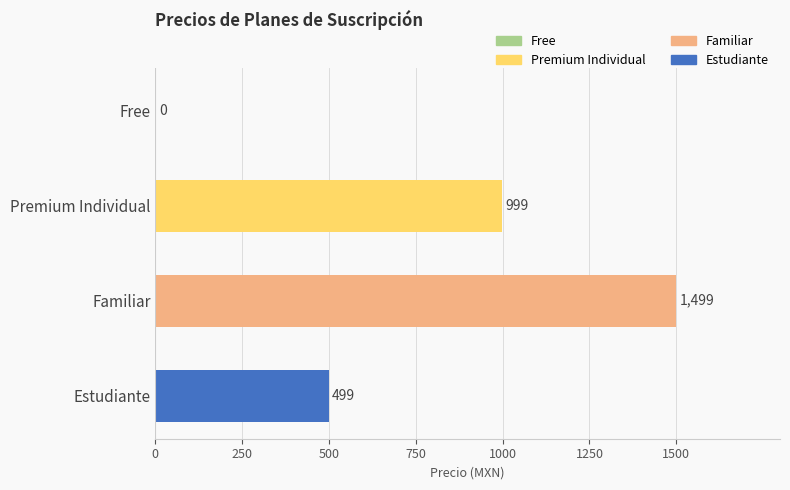

What is the sum of all values?

2997